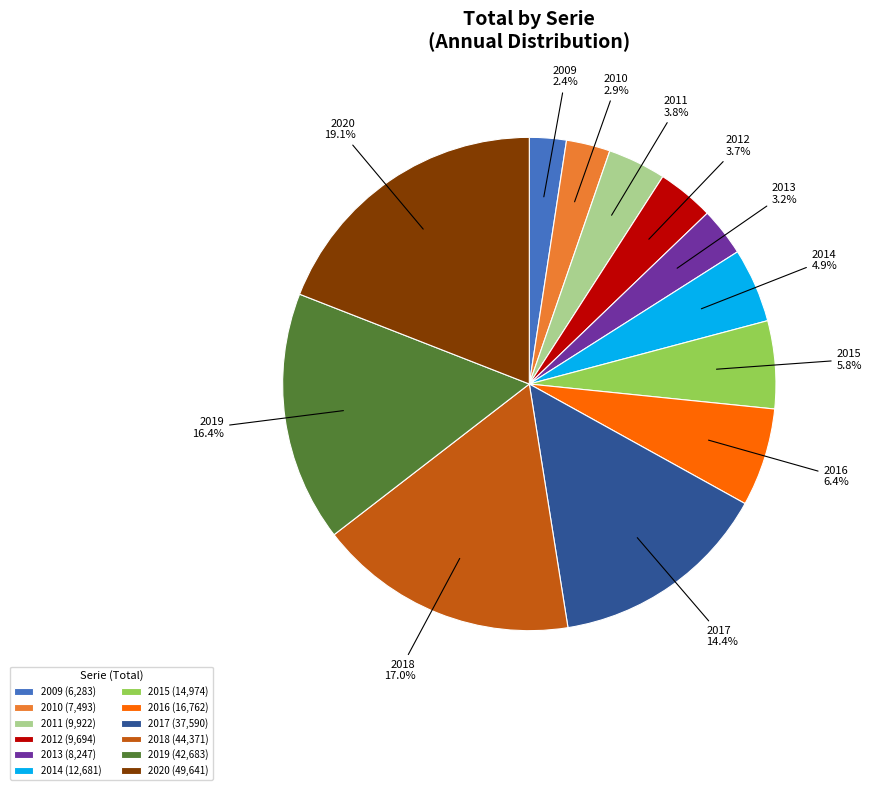

Count the number of slices in the pie.

12